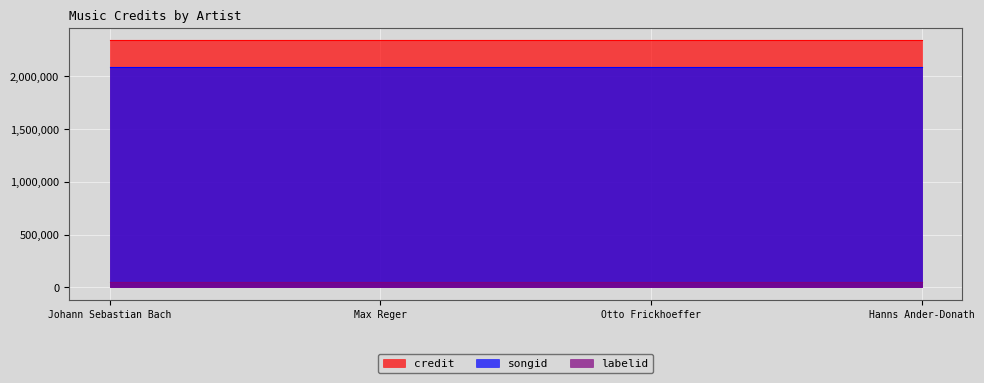

Which category has the lowest value in the songid series?

Johann Sebastian Bach